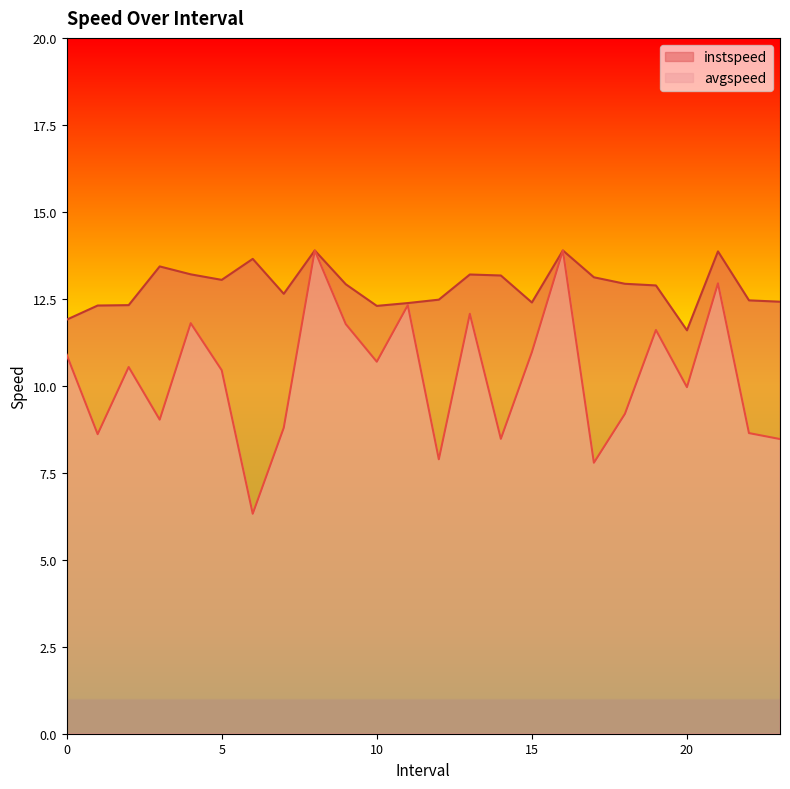

What is the value of the instspeed point at the 10th from the left?

12.9